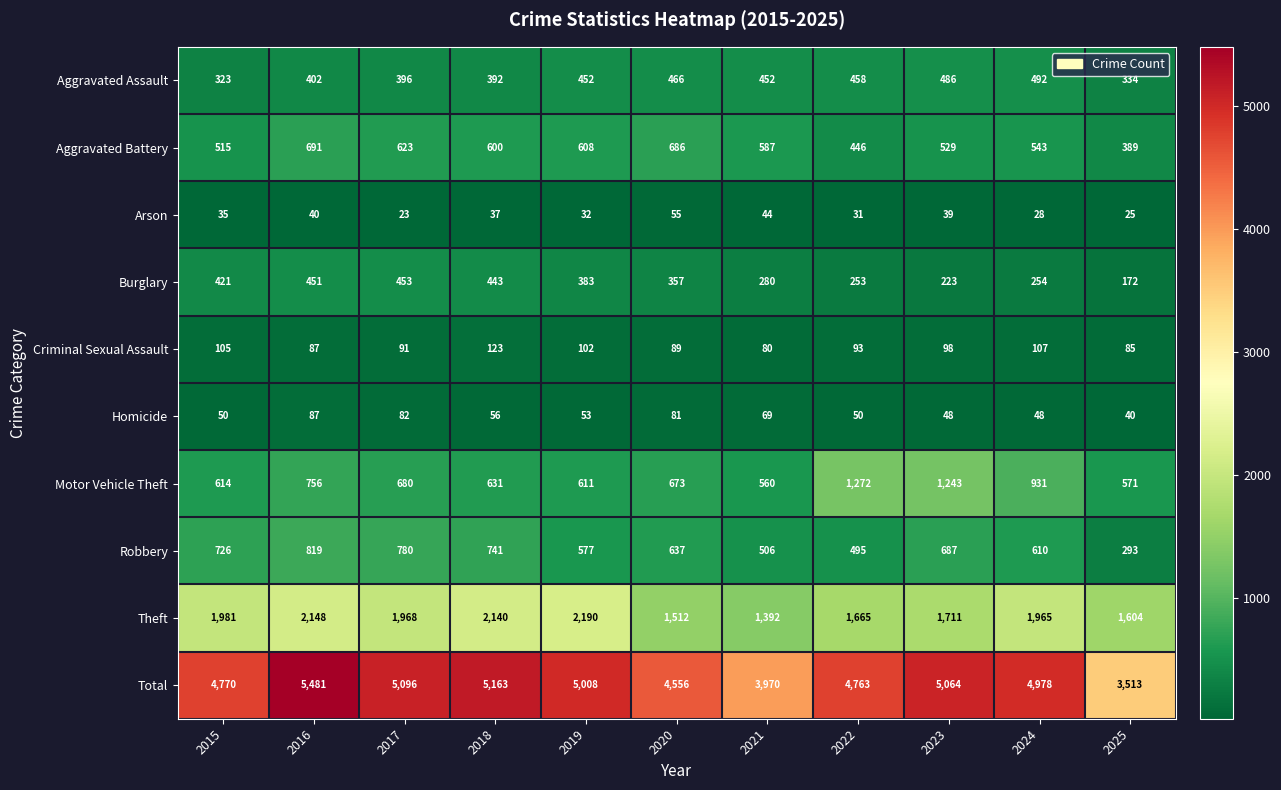

Which series has the largest total across all categories?

Total